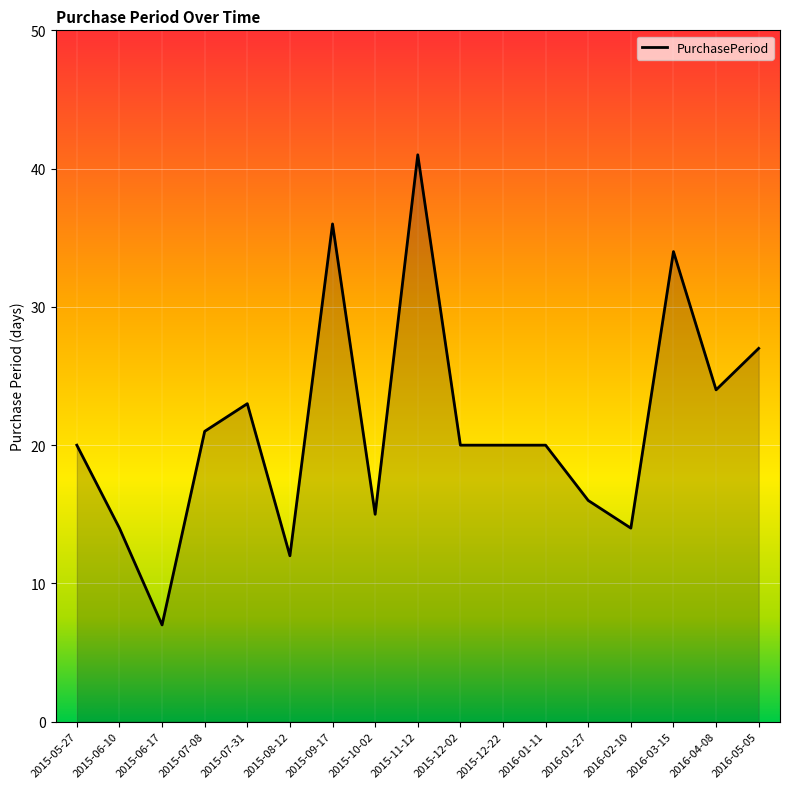

What is the greatest value displayed?

41